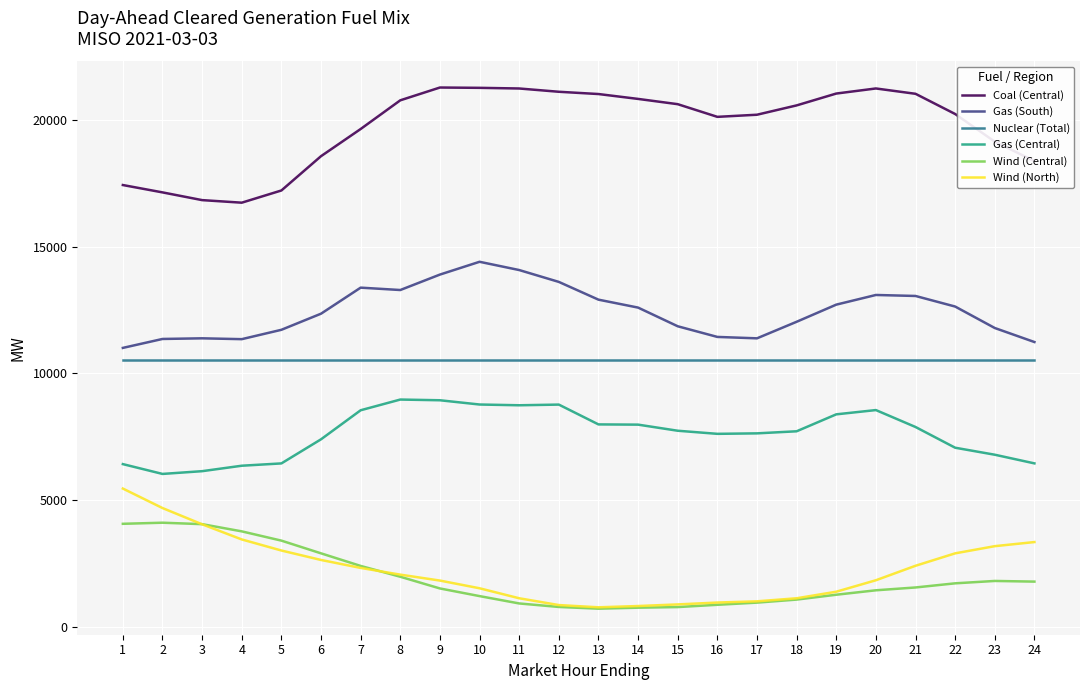

What is the lowest value of the Coal (Central) series?

16735.8